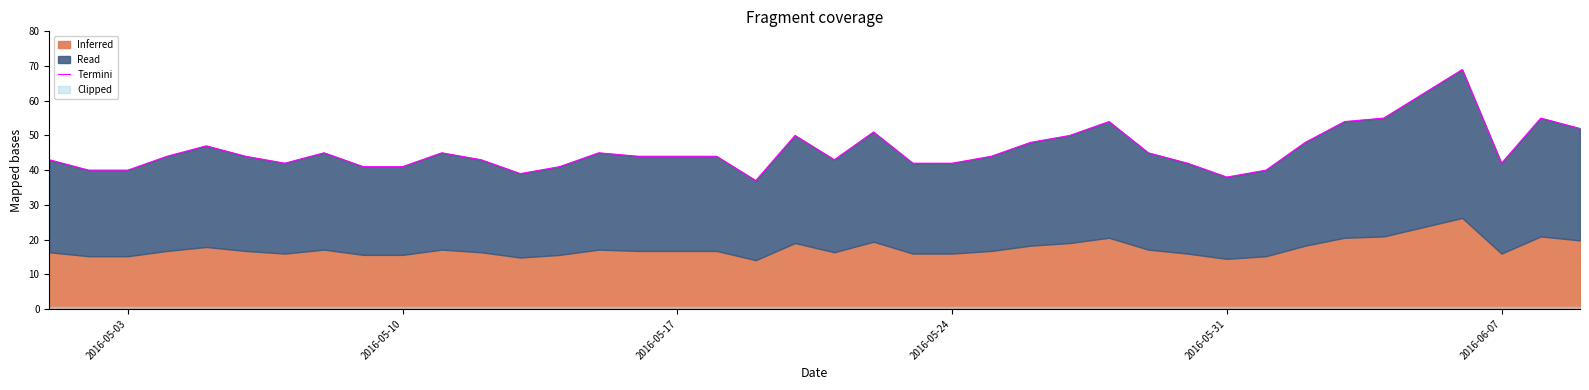

Reading left to right, extract all data points from this chart.

43	40	40	44	47	44	42	45	41	41	45	43	39	41	45	44	44	44	37	50	43	51	42	42	44	48	50	54	45	42	38	40	48	54	55	62	69	42	55	52